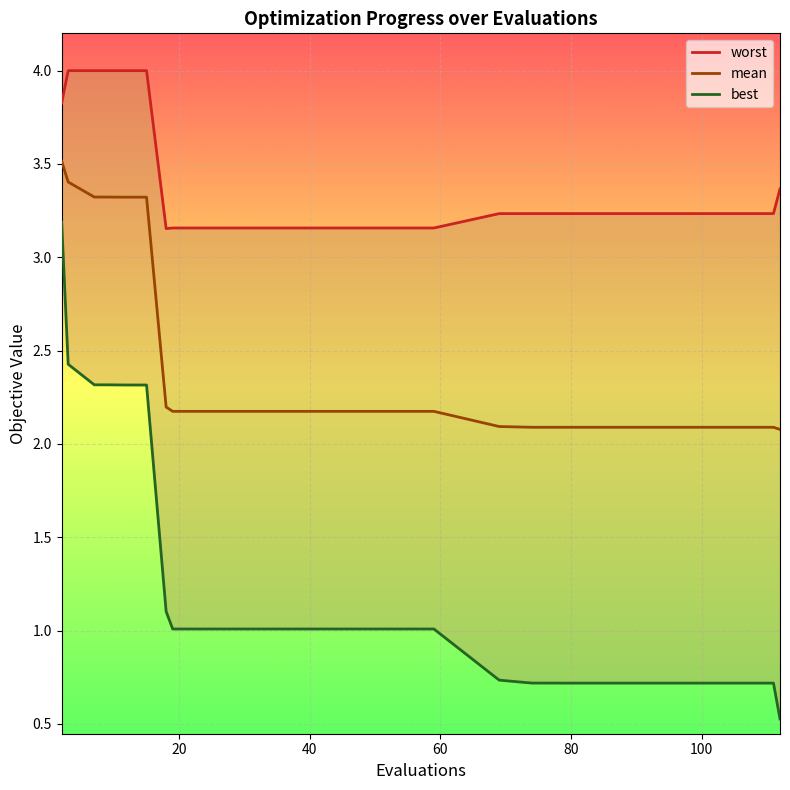

True or false: mean has a value of 2.2 at 43.

True